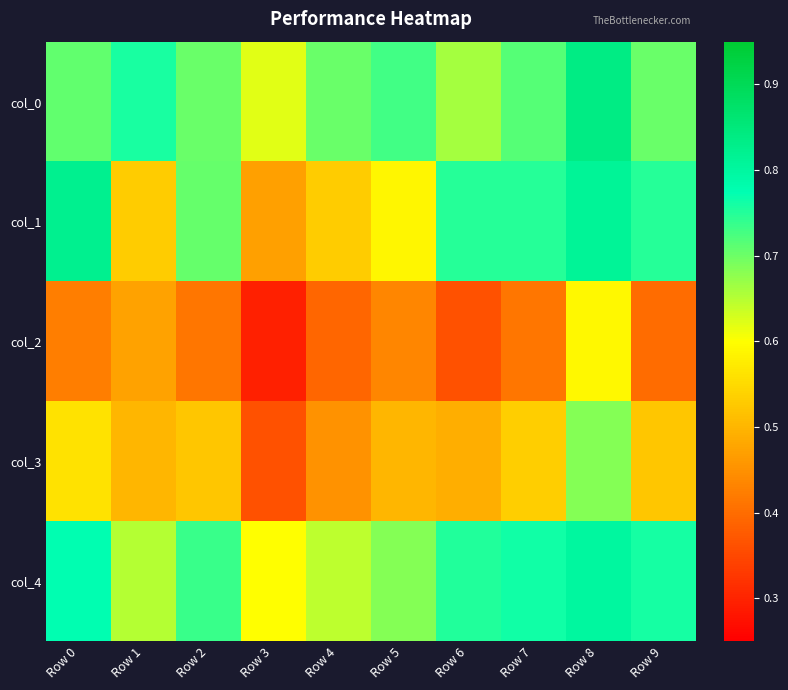

At Row 6, list the series in order from smallest to largest.

col_2, col_3, col_0, col_1, col_4